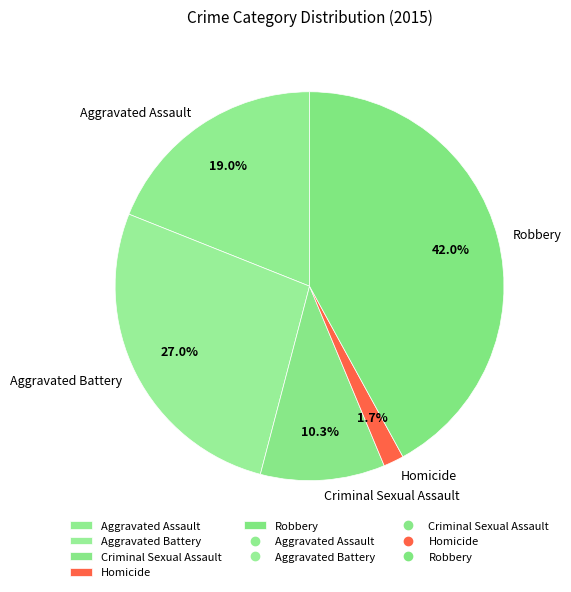

Does Aggravated Assault account for over 50% of the chart?

No